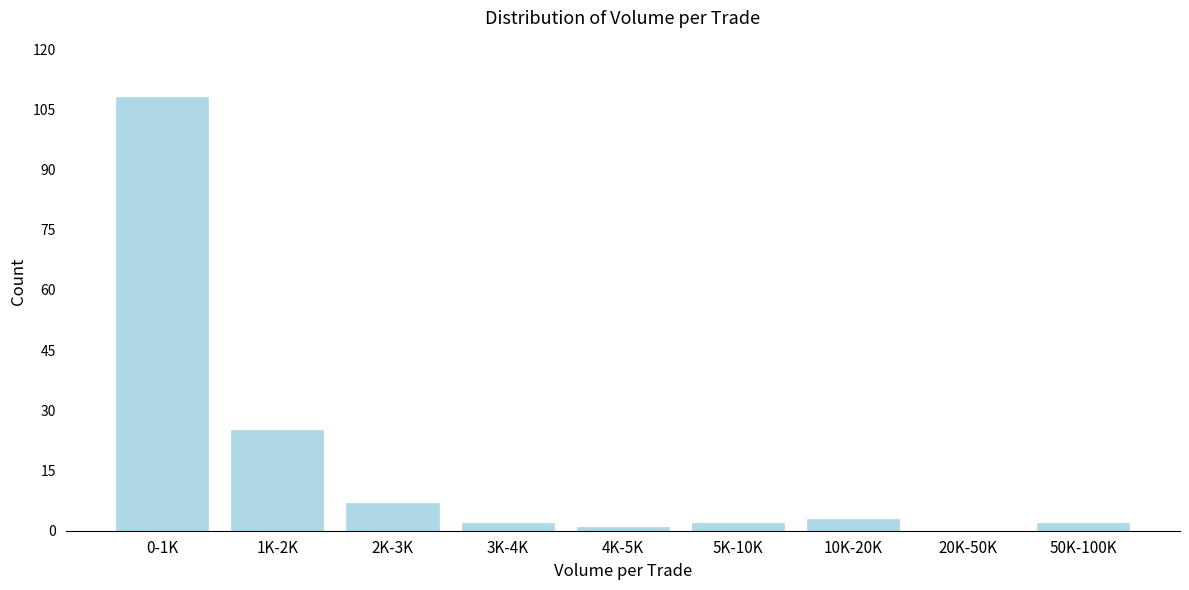

Reading left to right, extract all data points from this chart.

0-1K=108	1K-2K=25	2K-3K=7	3K-4K=2	4K-5K=1	5K-10K=2	10K-20K=3	20K-50K=0	50K-100K=2